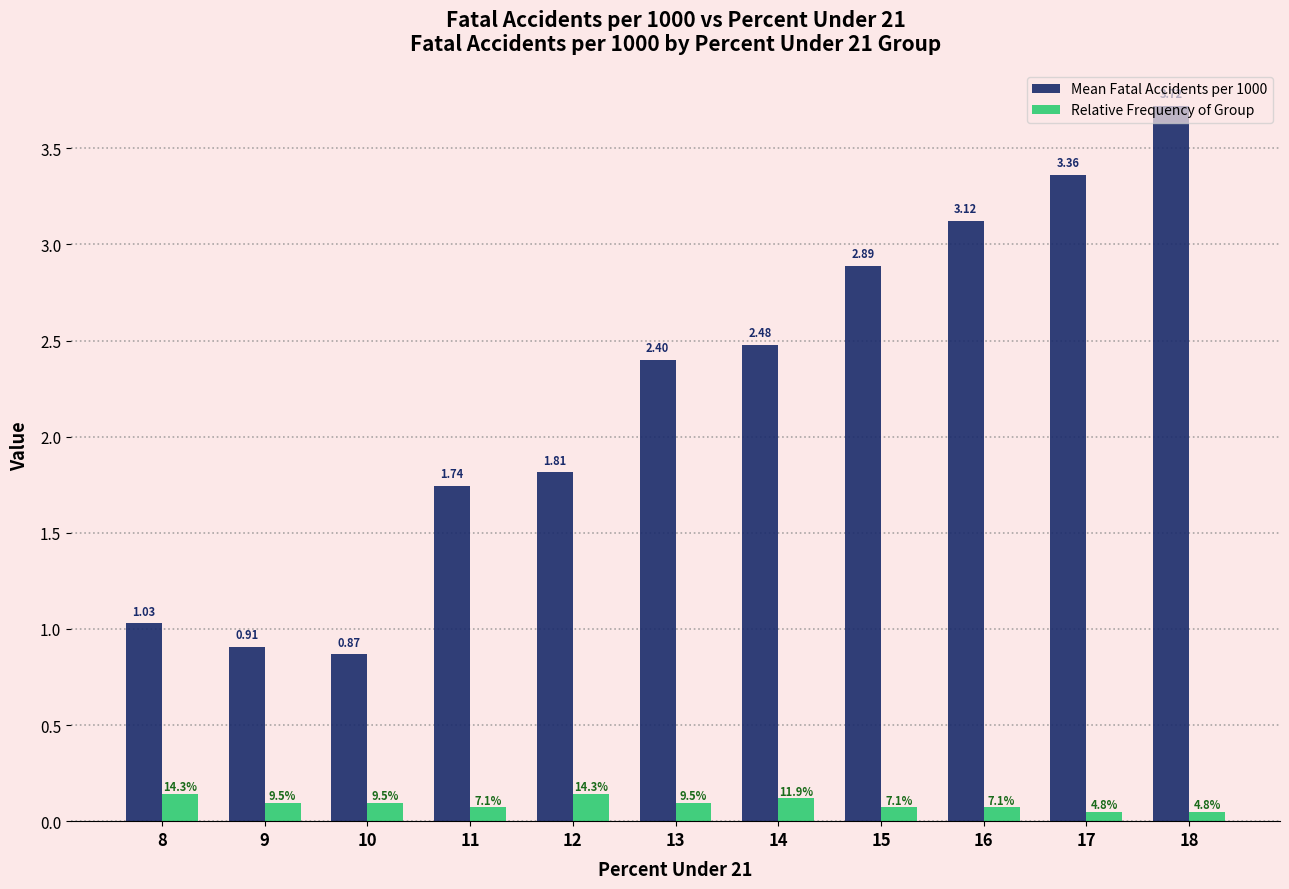

Which series changed the most between 16 and 18?

Mean Fatal Accidents per 1000